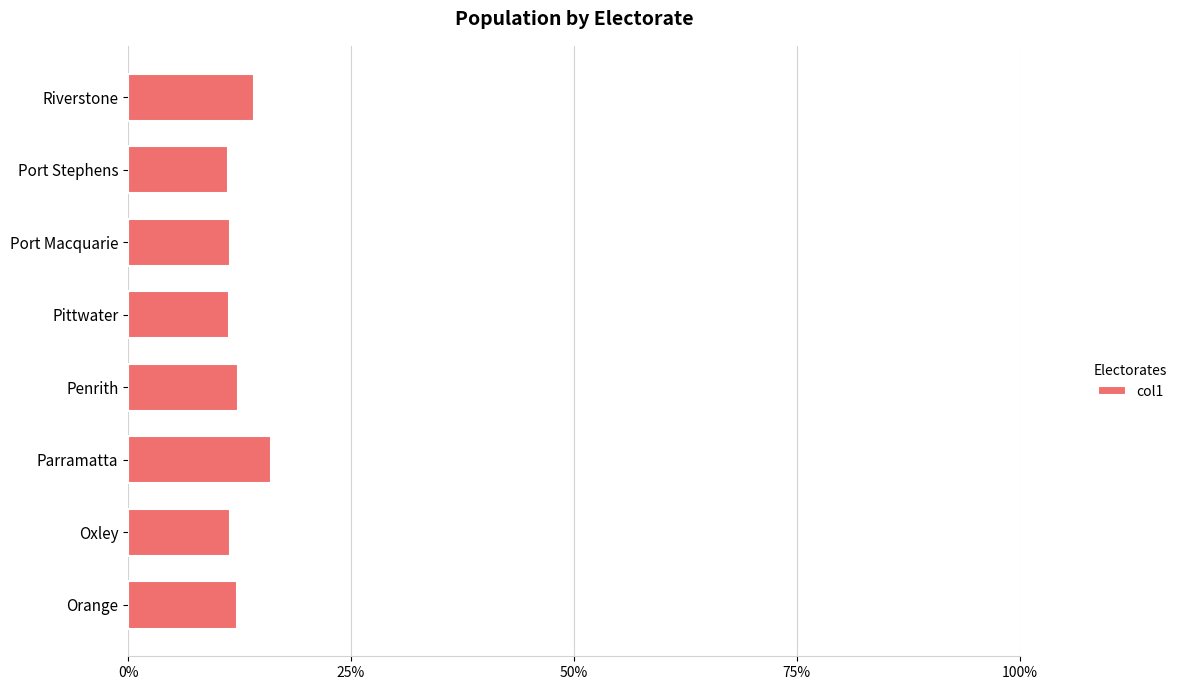

Approximately how many times larger is the value at Parramatta compared to Orange?

1.3